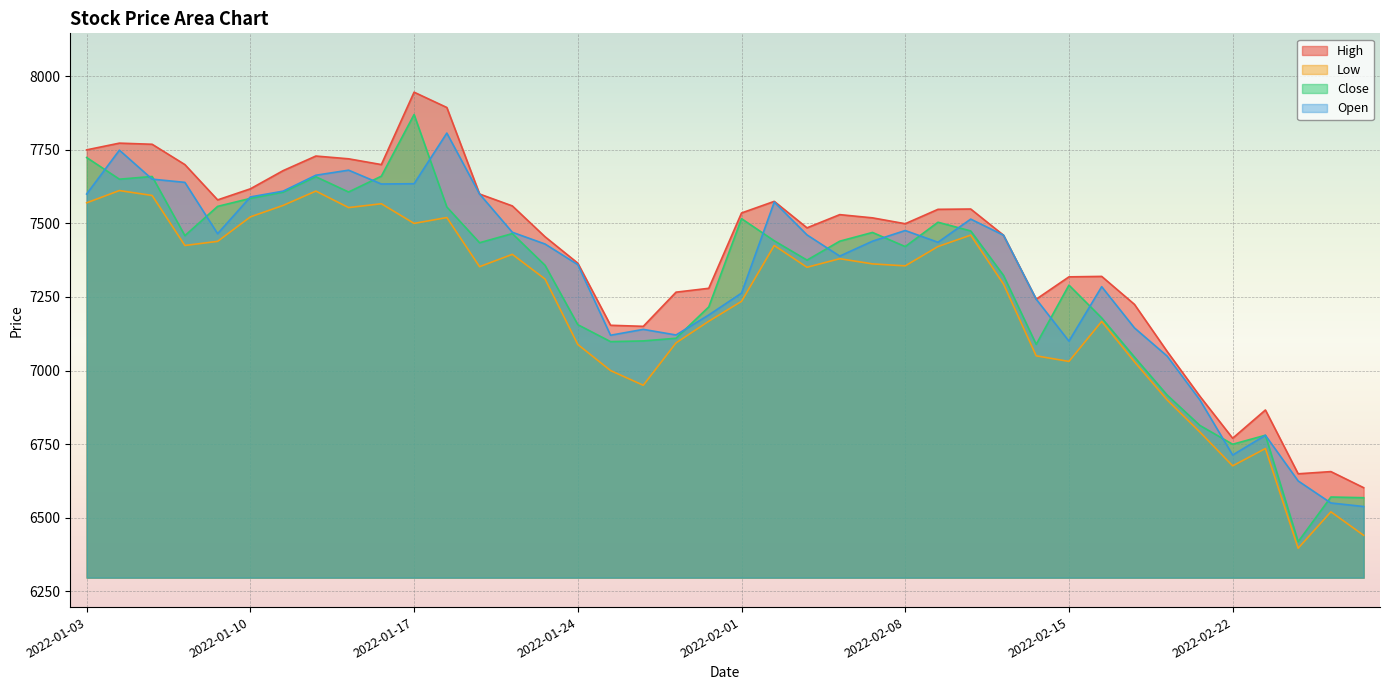

True or false: low and close cross at least once.

False